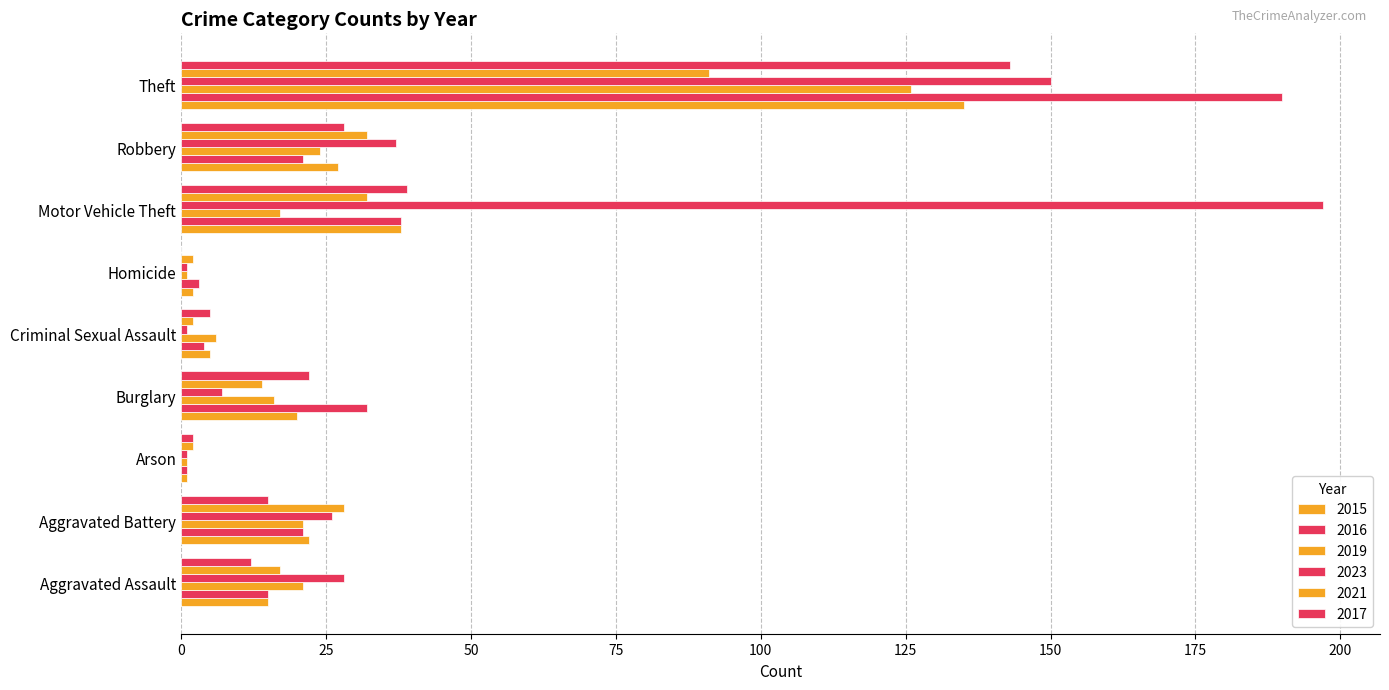

How many series are shown in this chart?

6